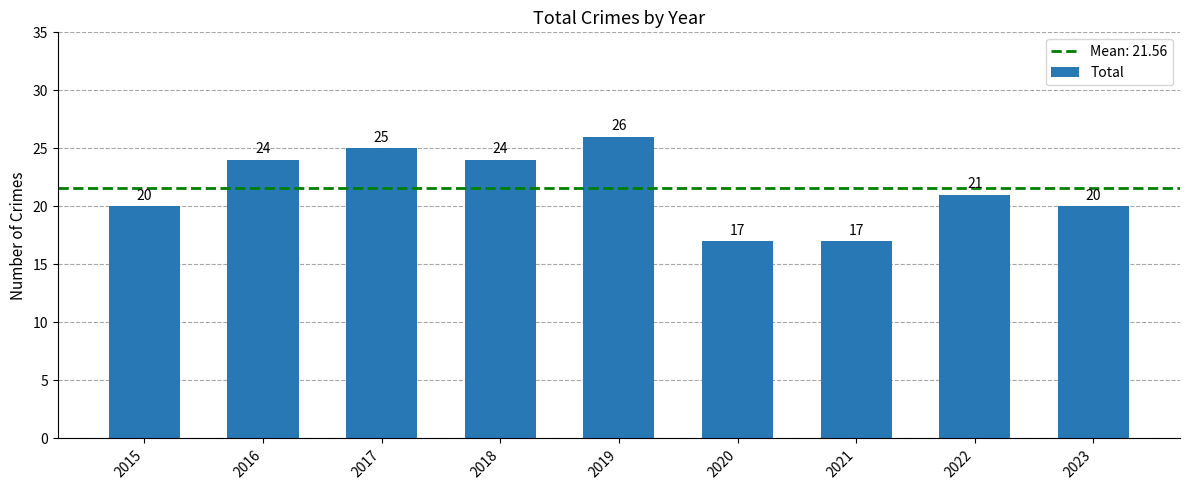

What is the ratio of the value at 2015 to the value at 2023?

1.0